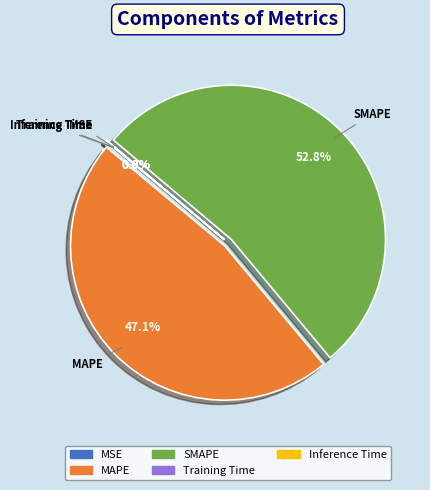

Do MAPE and SMAPE together represent more than half of the pie?

Yes